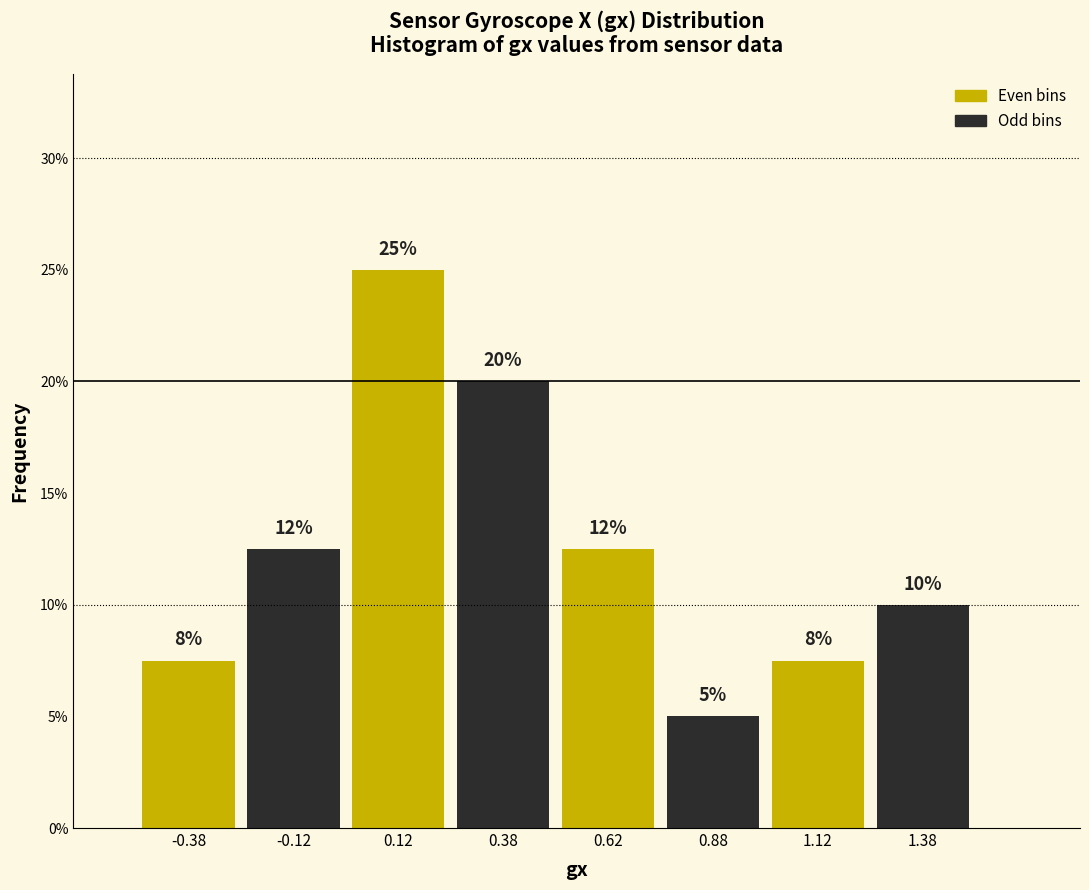

Over which range of the x-axis is the bar tallest?

0.00 to 0.25